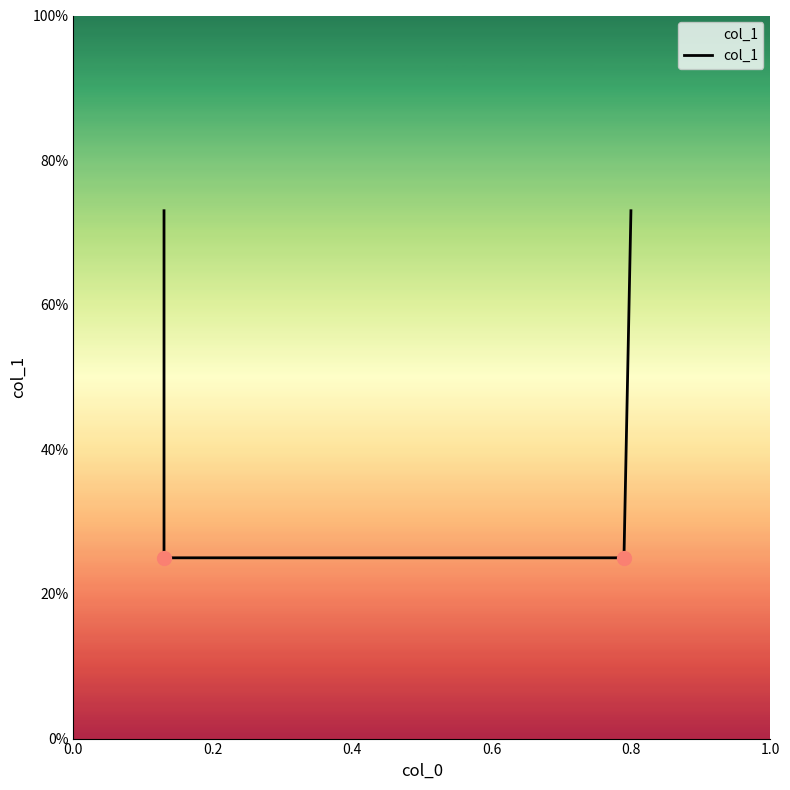

Which has a higher value, 0.6 or 0.0?

0.6